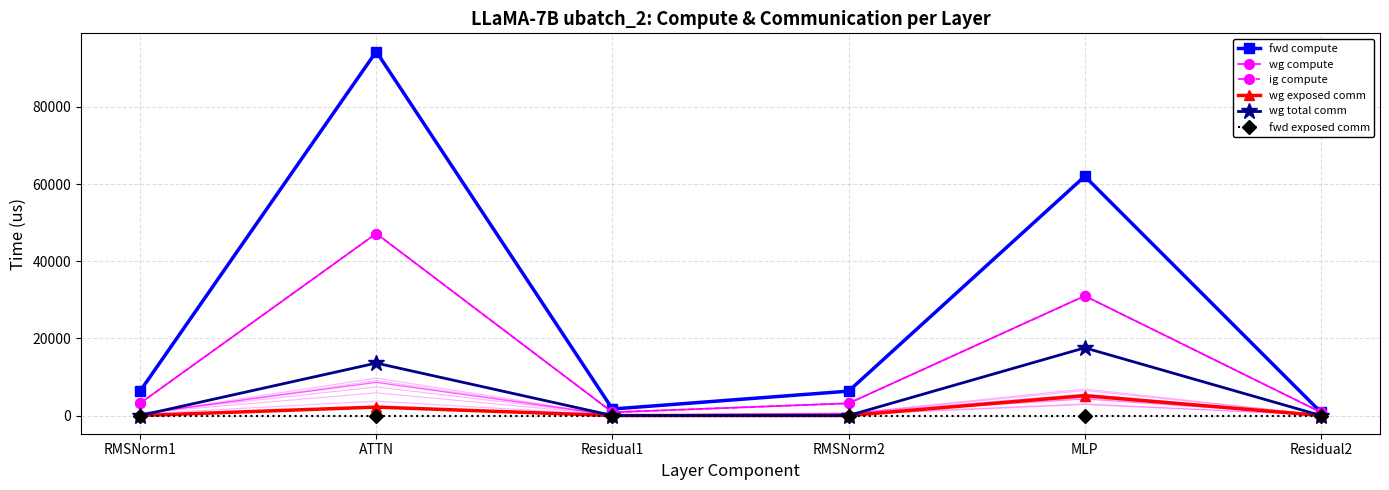

In wg total comm, how many points are higher than both neighbors (excluding endpoints)?

2